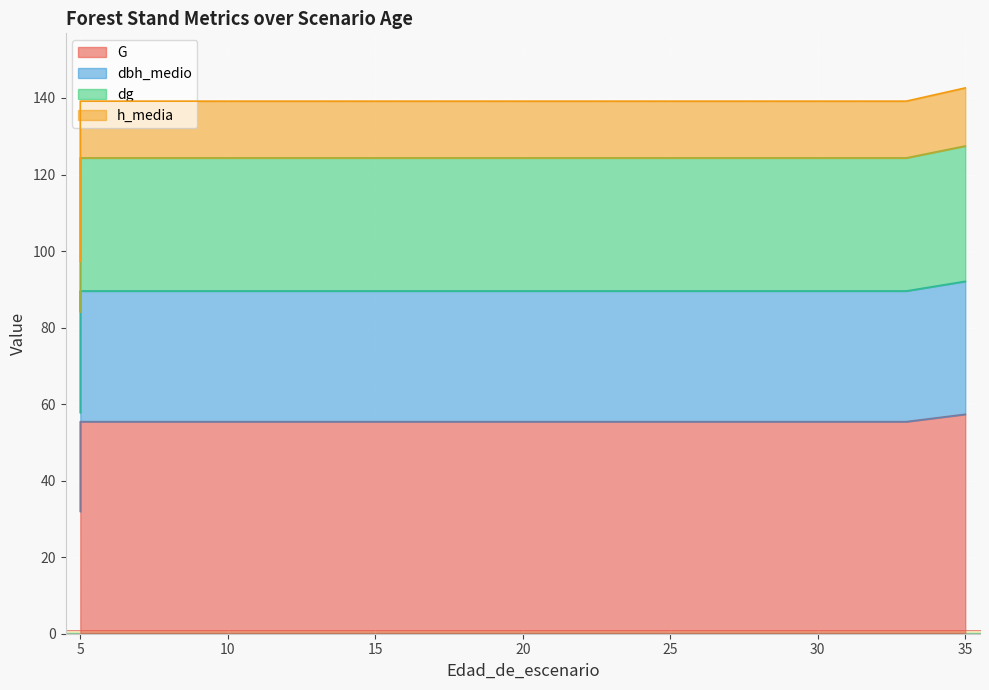

True or false: dbh_medio and h_media cross at least once.

False